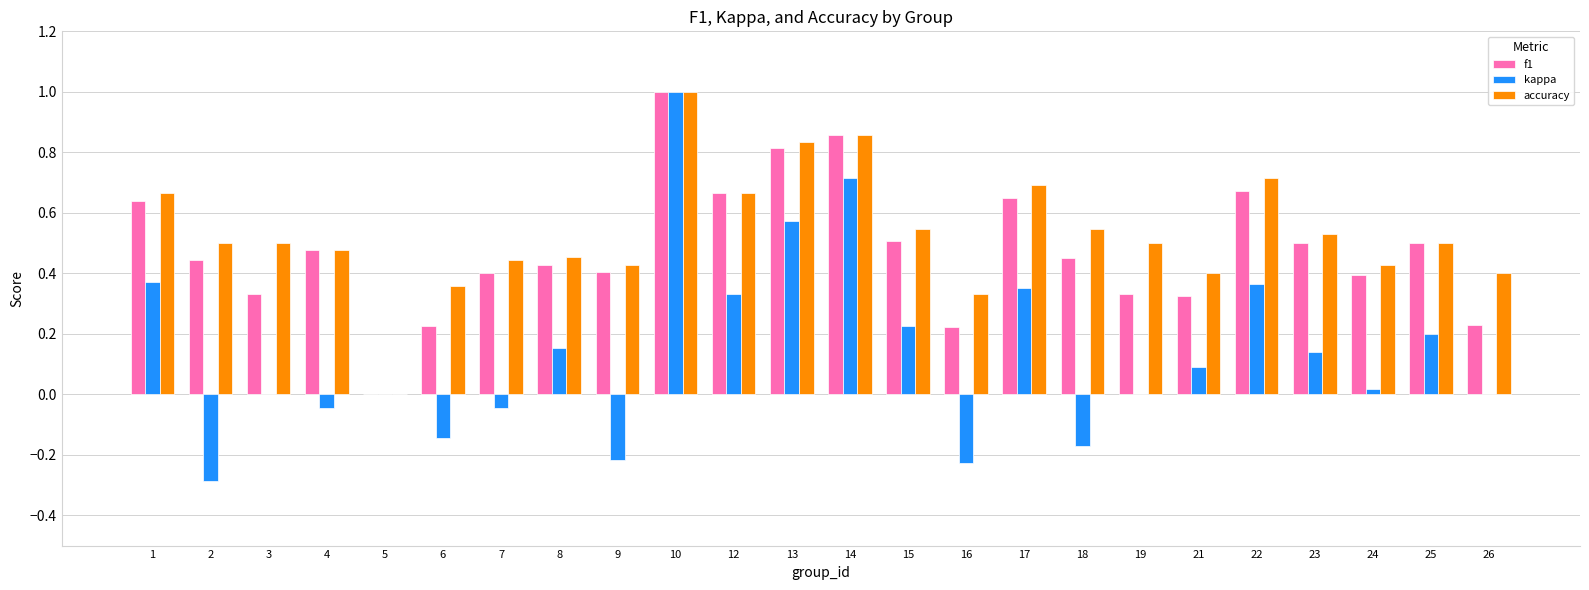

The value of f1 at 2 is 0.2. True or false?

False